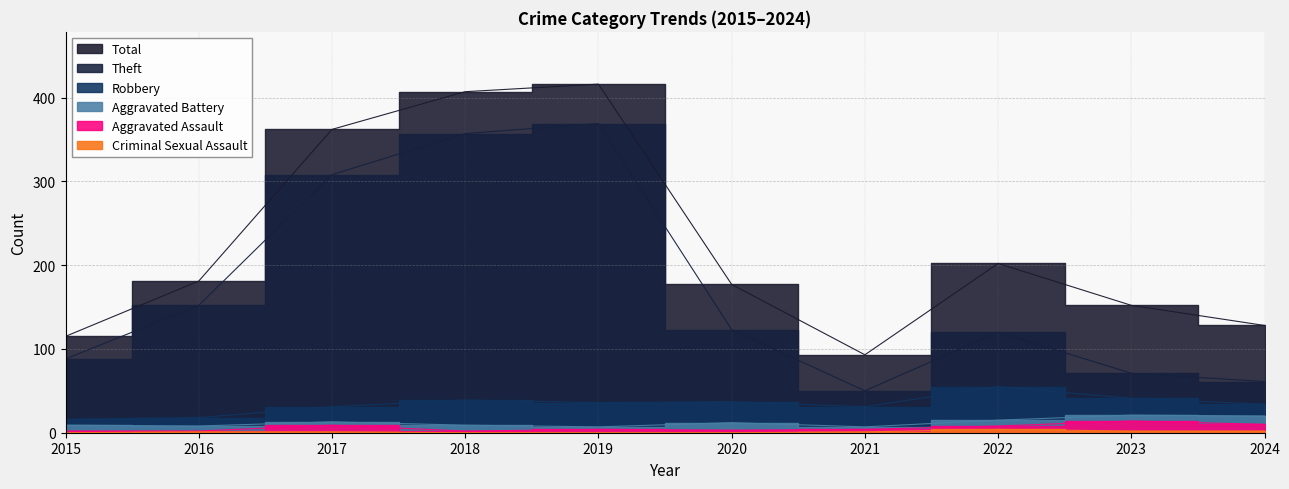

Is the value of Robbery at 2017 greater than the value of Criminal Sexual Assault at 2024?

Yes